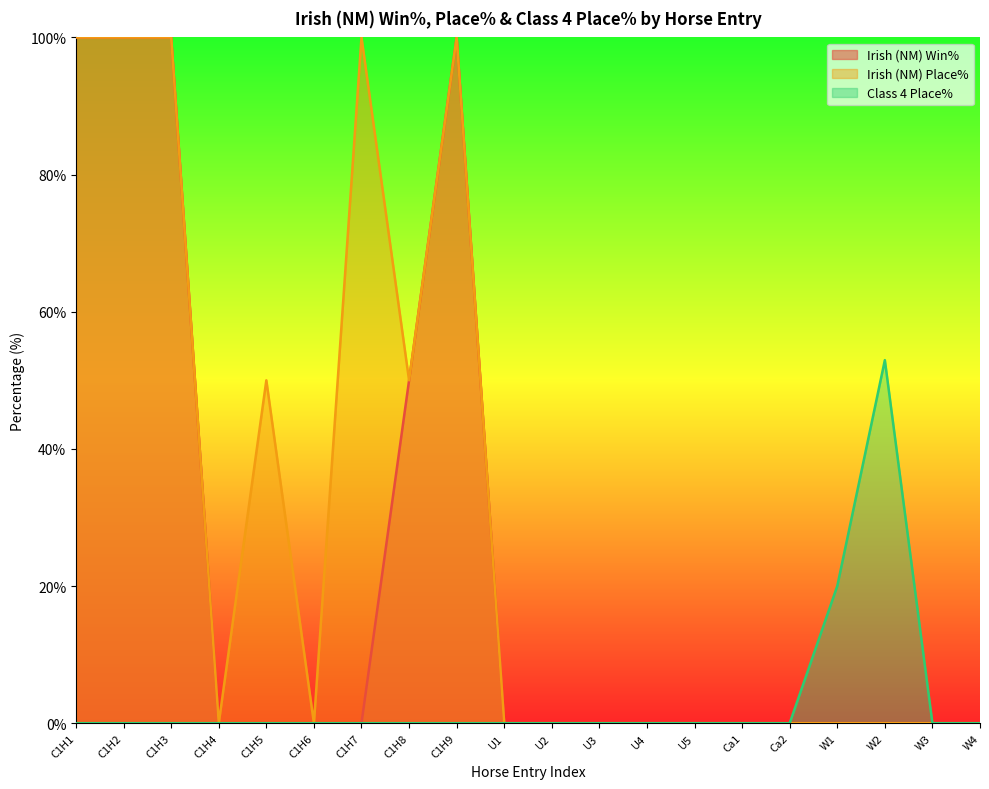

Reading right to left, extract all data points from this chart.

Irish (NM) Win%: W4=0.0	W3=0.0	W2=0.0	W1=0.0	Ca2=0.0	Ca1=0.0	U5=0.0	U4=0.0	U3=0.0	U2=0.0	U1=0.0	C1H9=100.0	C1H8=50.0	C1H7=0.0	C1H6=0.0	C1H5=0.0	C1H4=0.0	C1H3=100.0	C1H2=100.0	C1H1=100.0
Irish (NM) Place%: W4=0.0	W3=0.0	W2=0.0	W1=0.0	Ca2=0.0	Ca1=0.0	U5=0.0	U4=0.0	U3=0.0	U2=0.0	U1=0.0	C1H9=100.0	C1H8=50.0	C1H7=100.0	C1H6=0.0	C1H5=50.0	C1H4=0.0	C1H3=100.0	C1H2=100.0	C1H1=100.0
Class 4 Place%: W4=0.0	W3=0.0	W2=52.9	W1=20.0	Ca2=0.0	Ca1=0.0	U5=0.0	U4=0.0	U3=0.0	U2=0.0	U1=0.0	C1H9=0.0	C1H8=0.0	C1H7=0.0	C1H6=0.0	C1H5=0.0	C1H4=0.0	C1H3=0.0	C1H2=0.0	C1H1=0.0